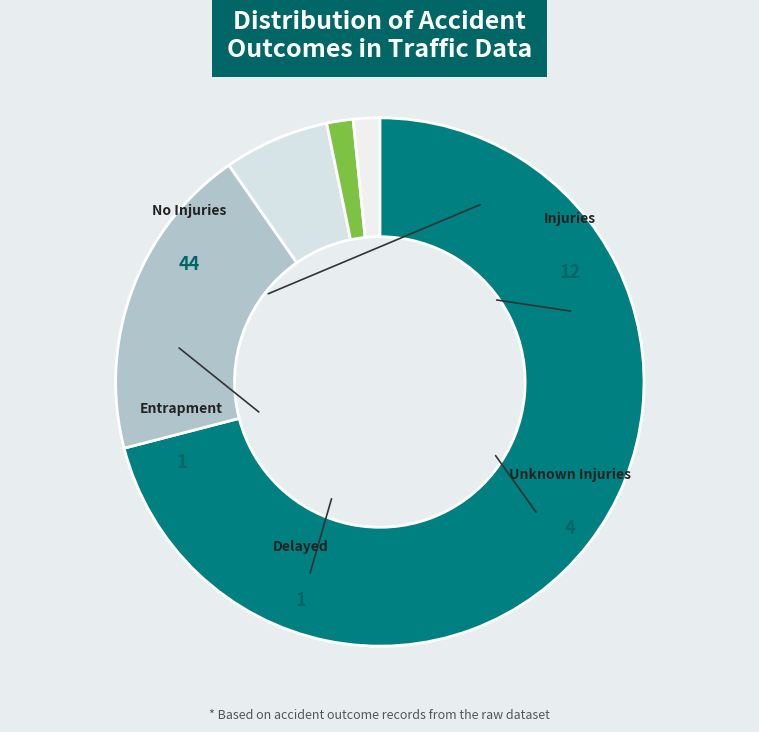

How many segments does this pie chart have?

5